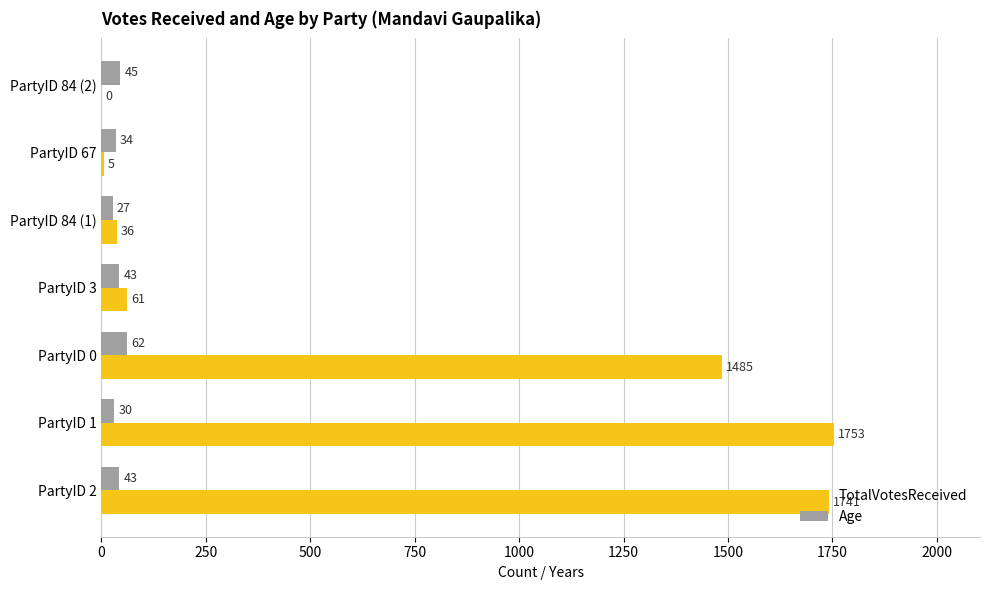

Which category has the highest value in the TotalVotesReceived series?

PartyID 1